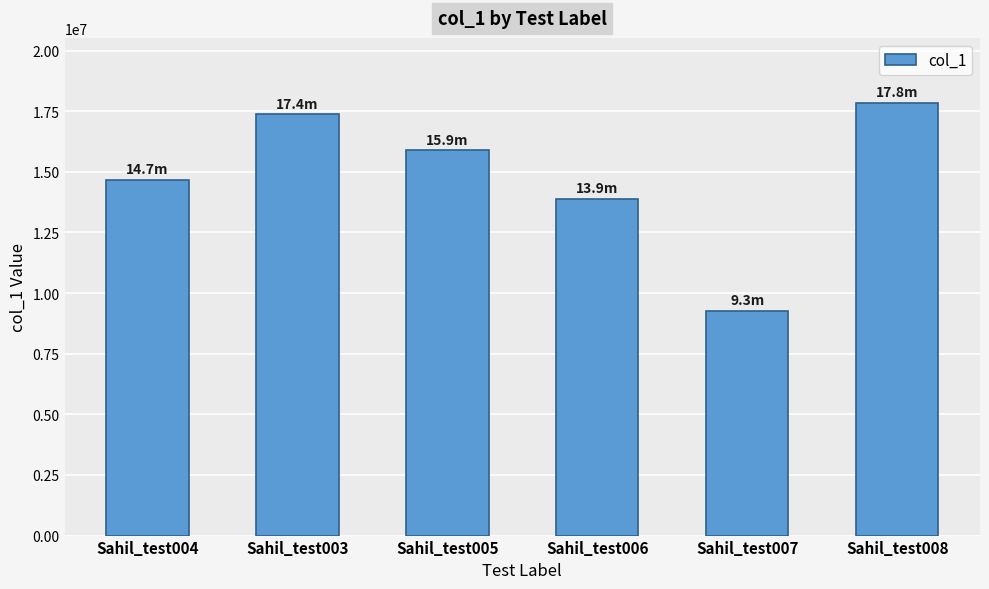

True or false: the data shows 14663554 at Sahil_test004.

True